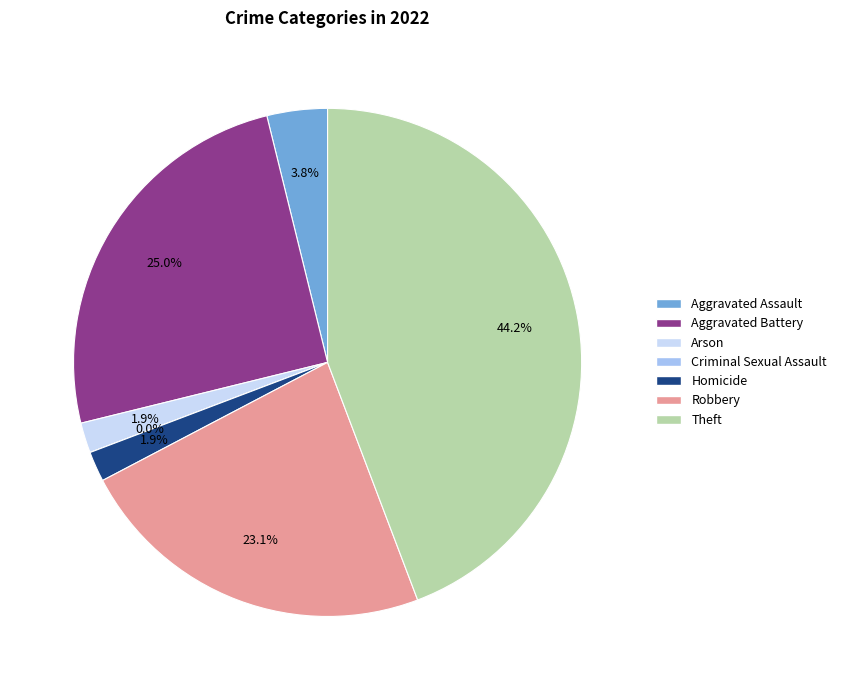

To the nearest percent, what is the difference between the largest and smallest slice percentages?

44%